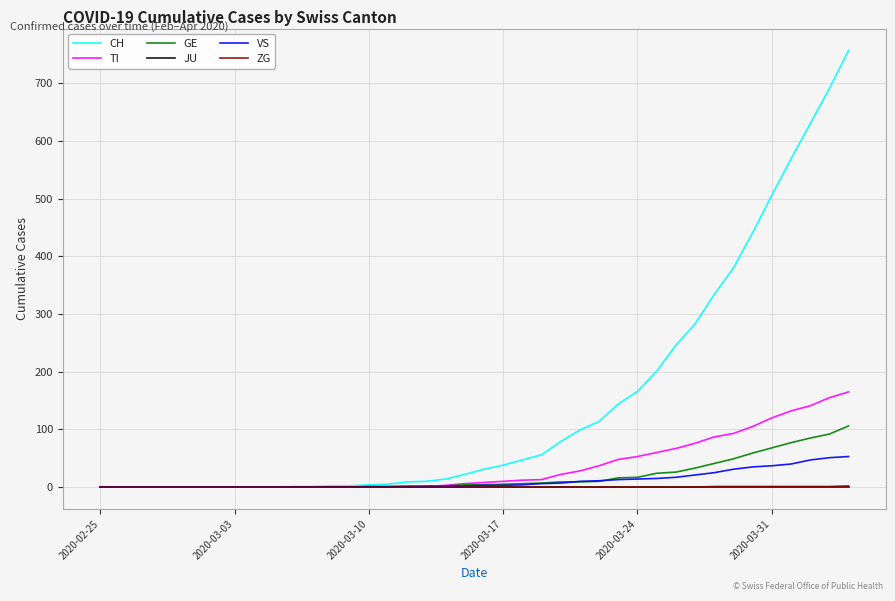

What are all the series names shown in the legend?

CH, TI, GE, JU, VS, ZG